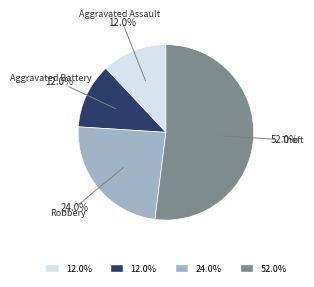

What is the largest slice in the pie chart?

Theft